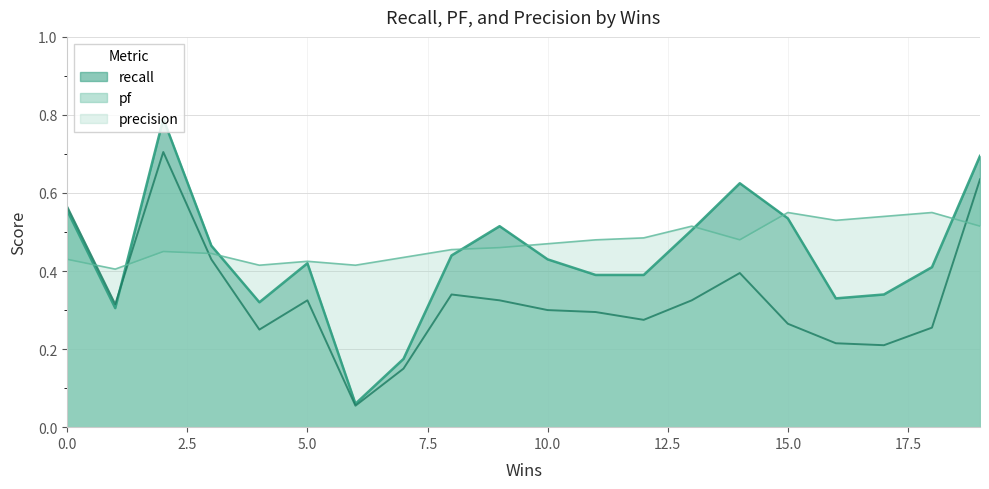

Which series has the largest total across all categories?

precision